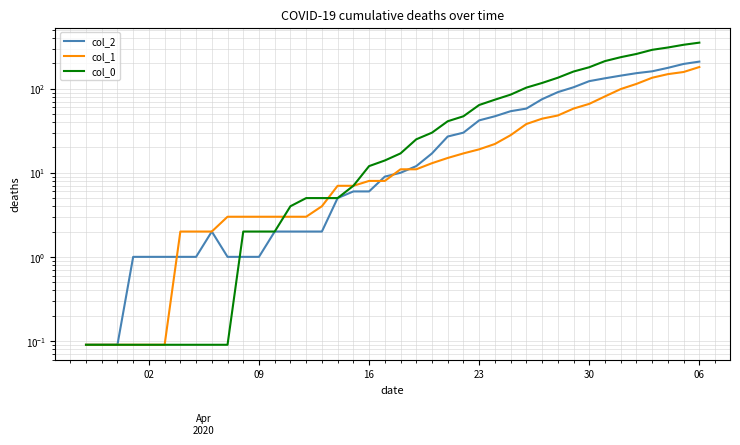

True or false: col_2 and col_0 cross at least once.

True